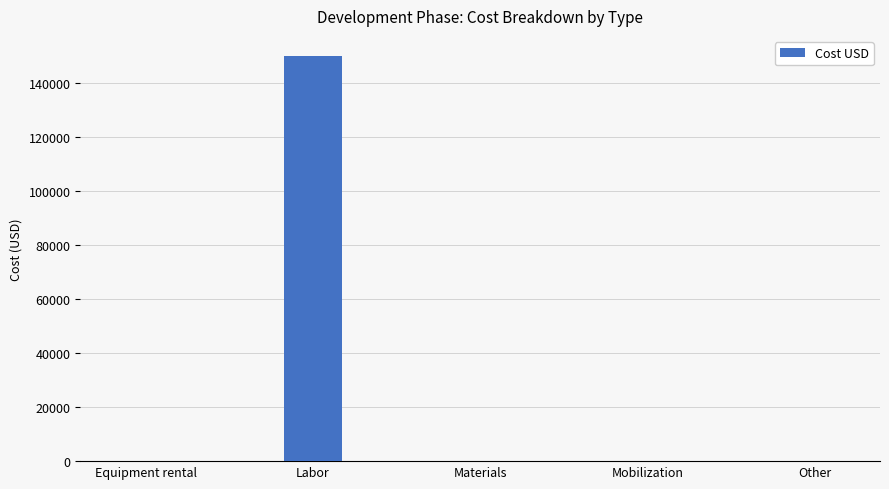

Are the bars horizontal?

No